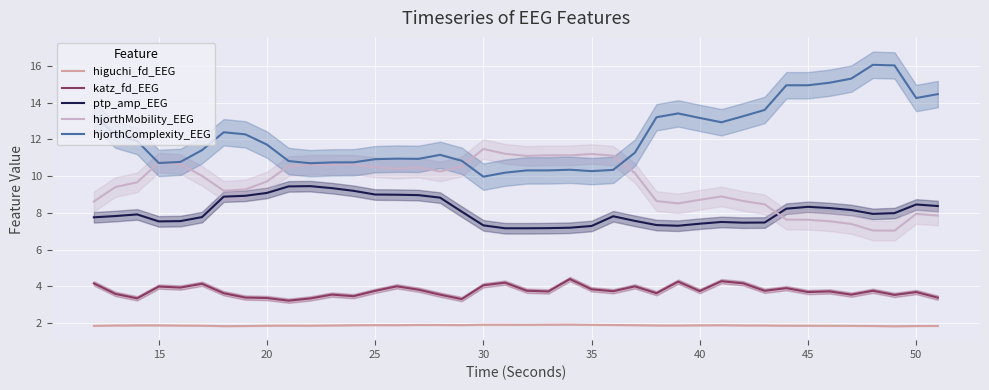

Where does the hjorthMobility_EEG series first go above 10?

15